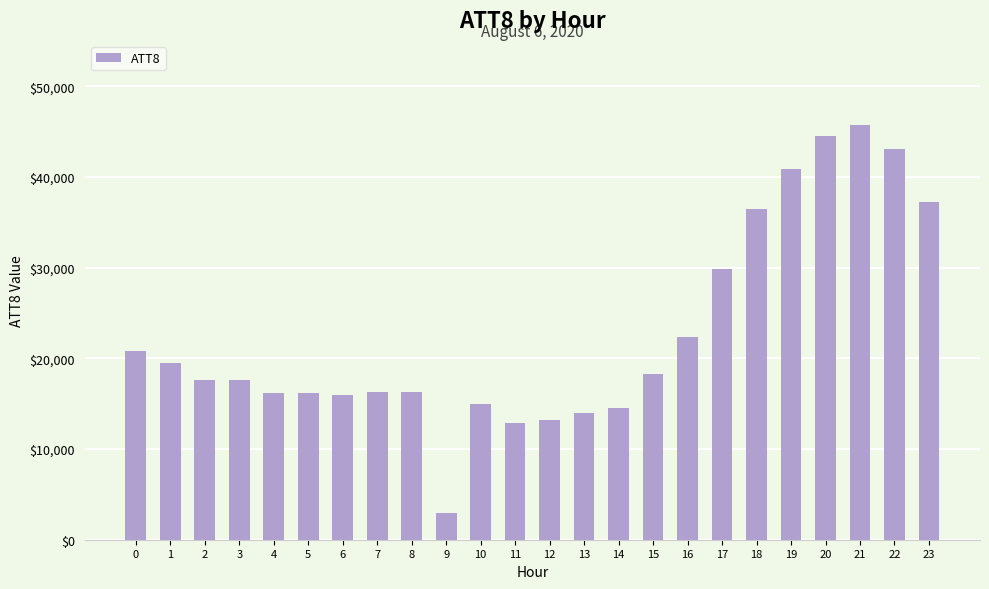

What is the difference between the values at 6 and 9?

13100